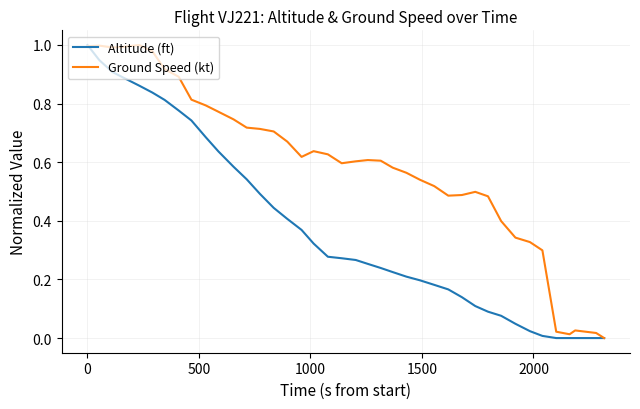

Rank the series by their average value, from highest to lowest.

Ground Speed (kt), Altitude (ft)